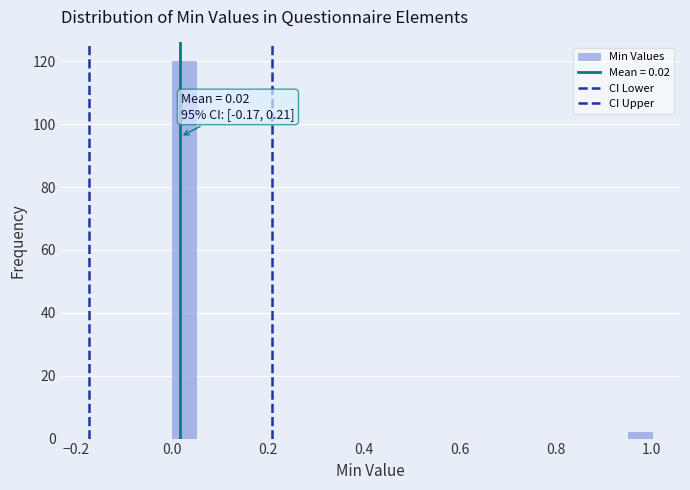

Around what value on the x-axis is the tallest bar? Give the approximate position of its centre, as read against the axis.

0.02